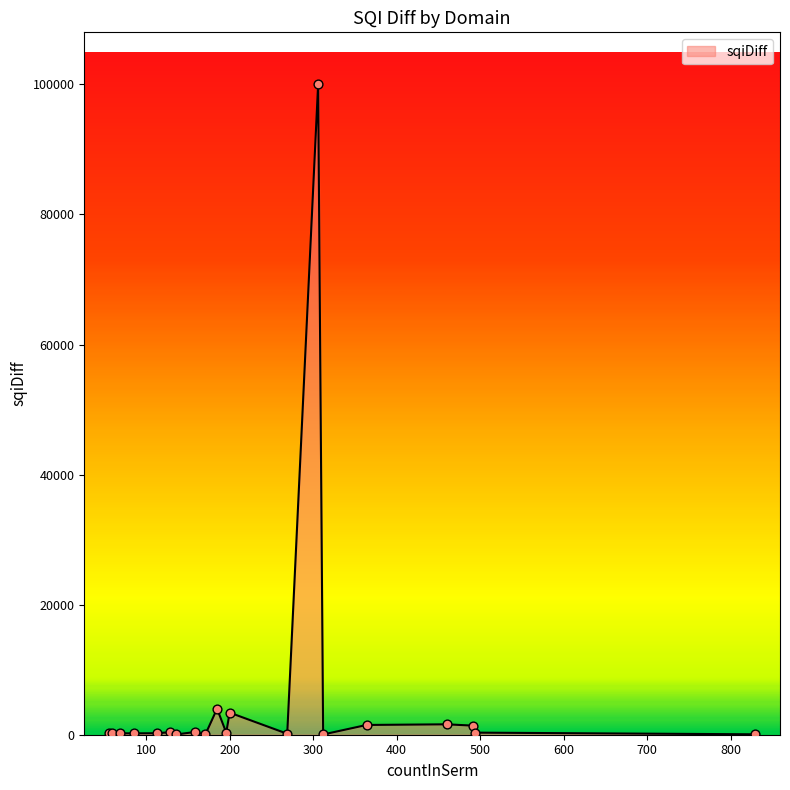

What is the greatest value displayed?

100000